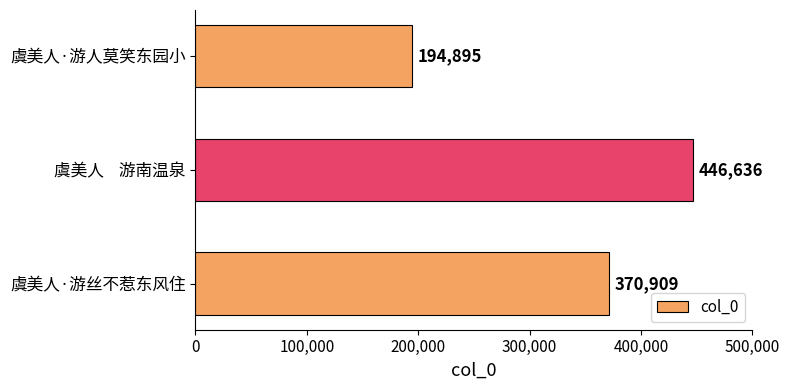

How many distinct data groups are displayed?

1